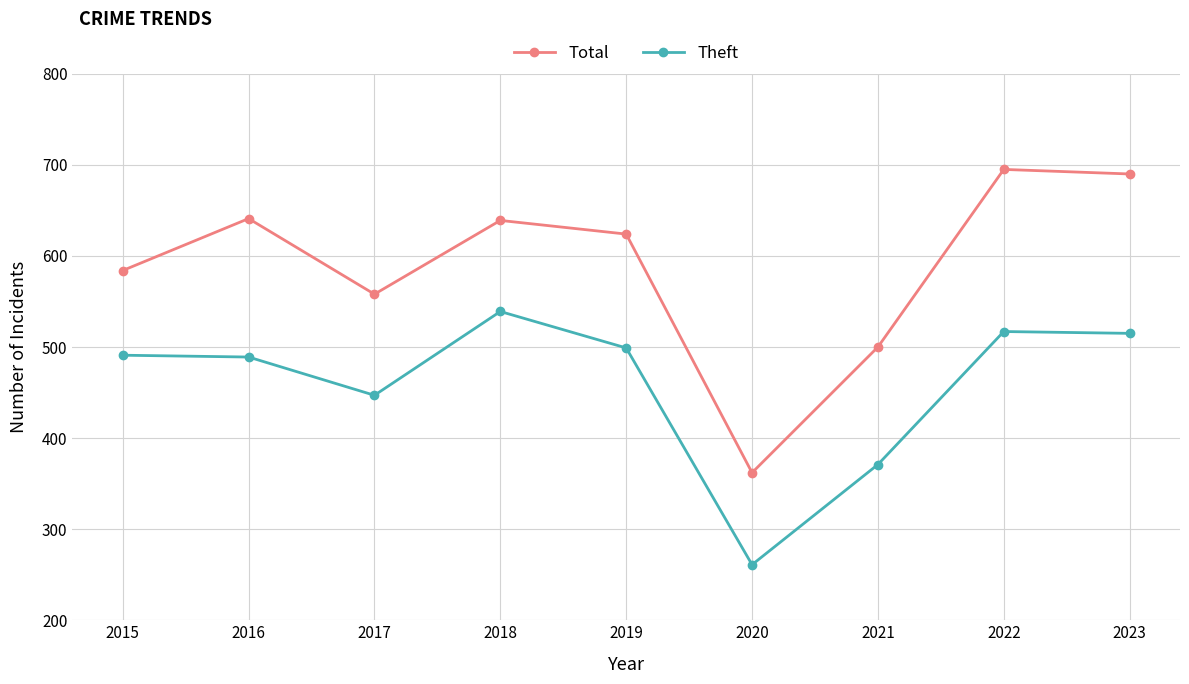

True or false: Theft has a value of 515 at 2023.

True